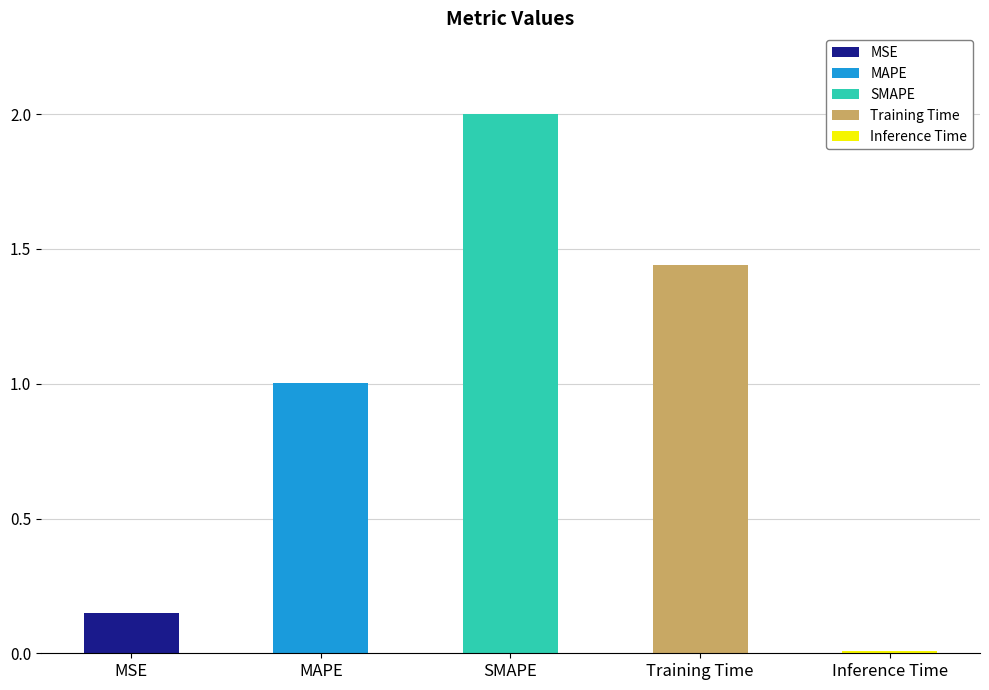

Read the value at MAPE.

1.0